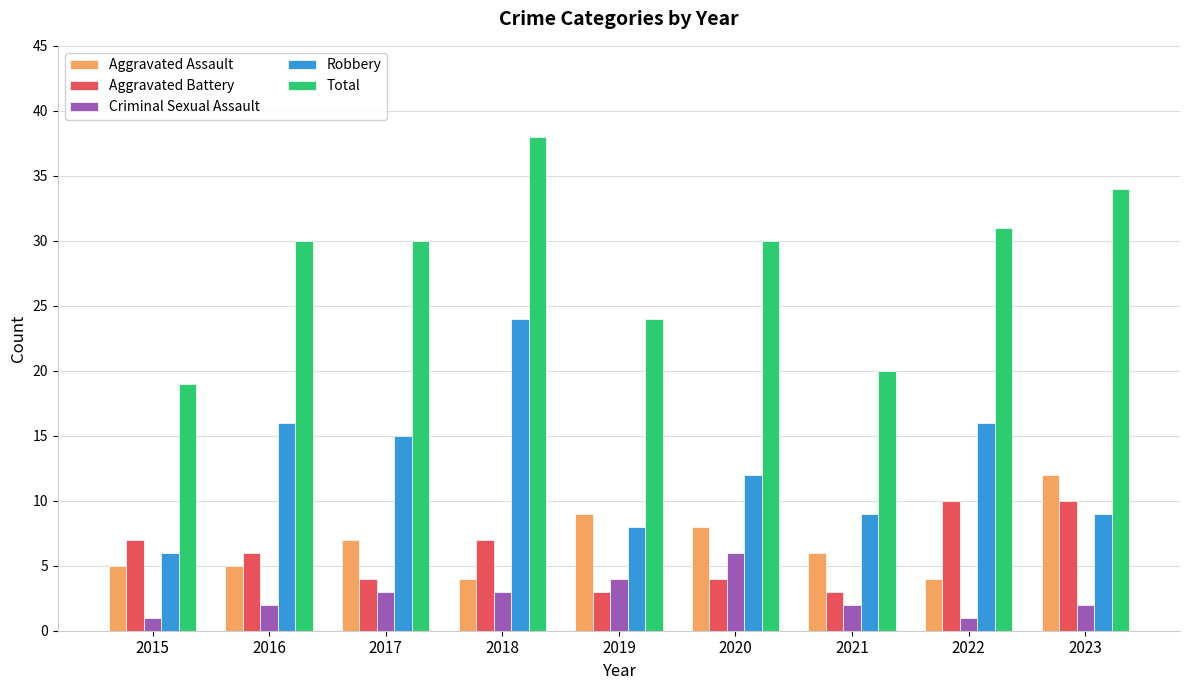

What is the difference between the Aggravated Battery values at 2018 and 2017?

3